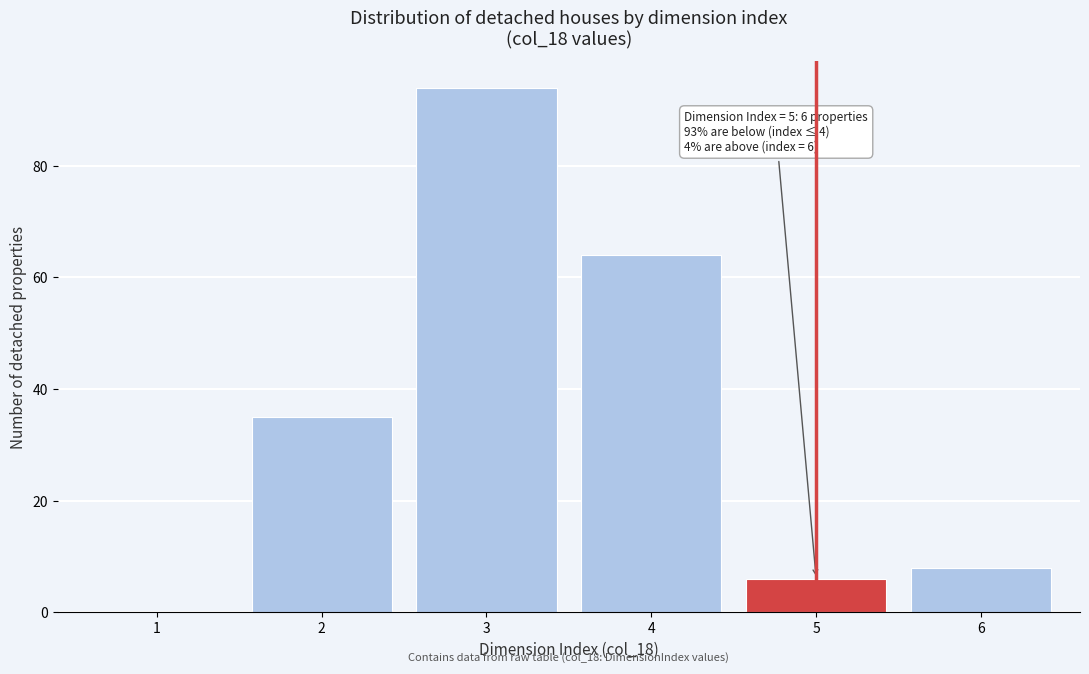

Reading right to left, list all the values displayed in this chart.

6=8	5=6	4=64	3=94	2=35	1=0